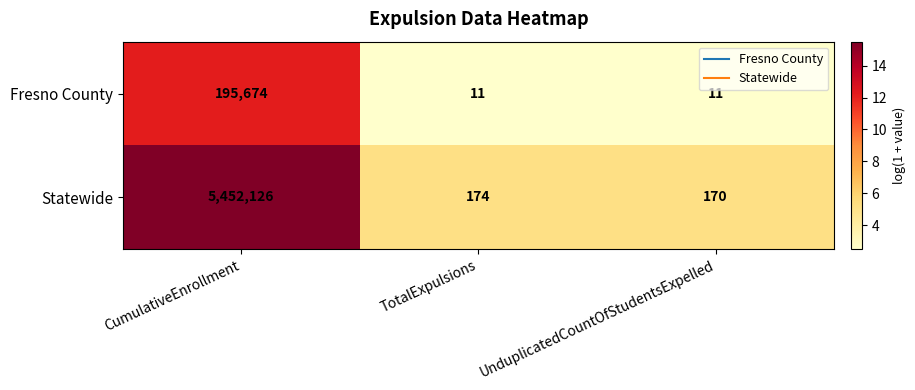

Reading right to left, transcribe all the data shown in this chart.

Fresno County: UnduplicatedCountOfStudentsExpelled=11	TotalExpulsions=11	CumulativeEnrollment=195674
Statewide: UnduplicatedCountOfStudentsExpelled=170	TotalExpulsions=174	CumulativeEnrollment=5452126